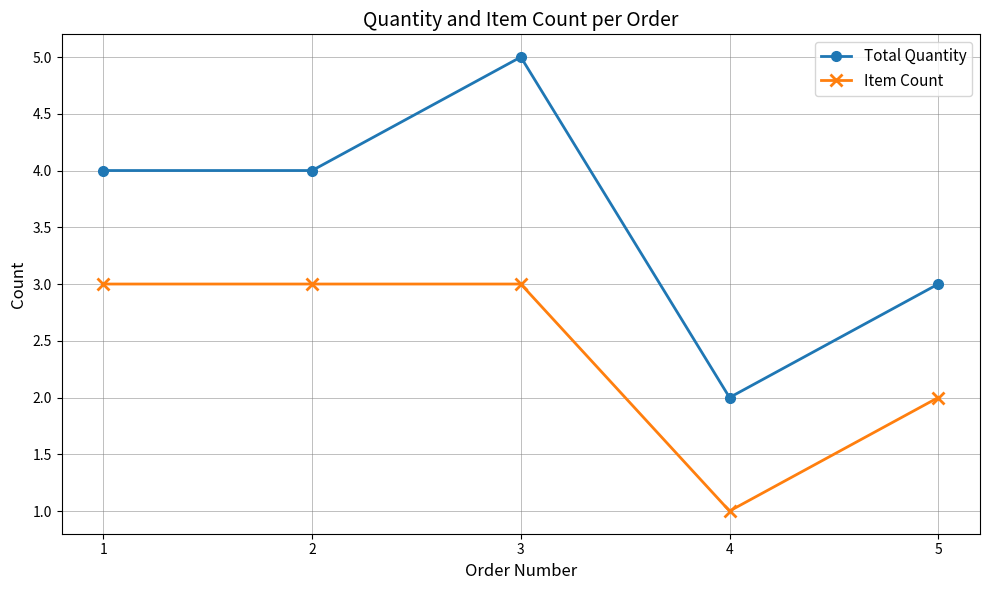

What is the difference between the second highest and second lowest values in the Total Quantity series?

1